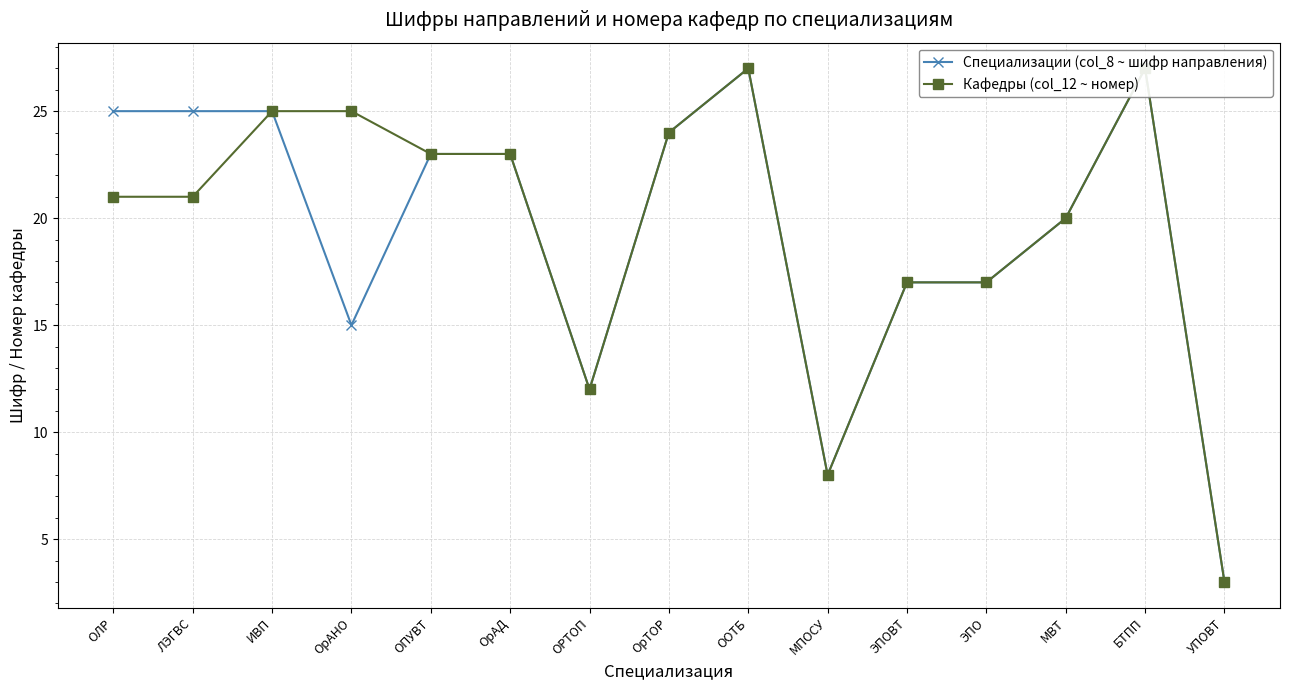

Where does the Кафедры (col_12 ~ номер) series first go above 21?

ИВП